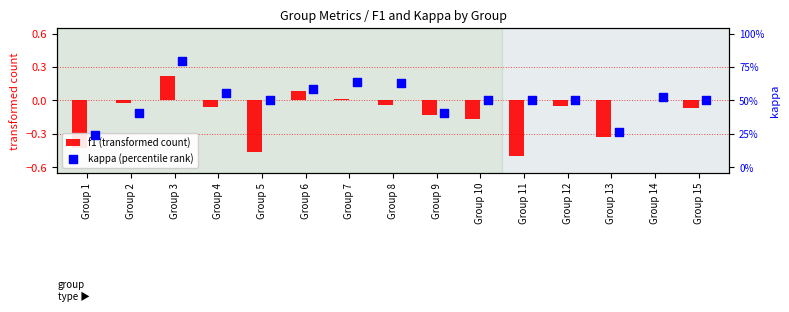

Which series contains the lowest Y value?

f1 (transformed)